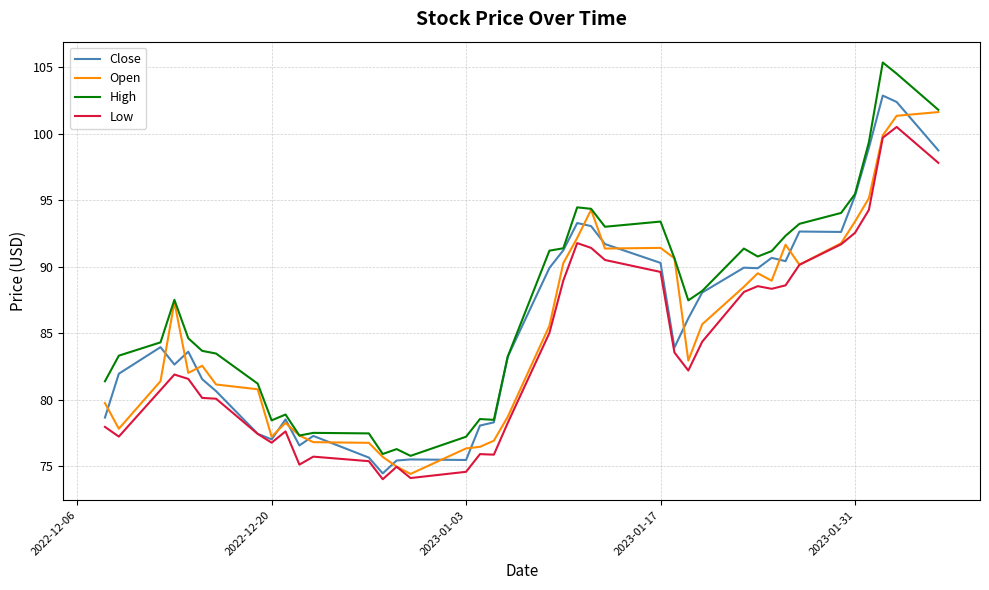

What are all the series names shown in the legend?

Close, Open, High, Low